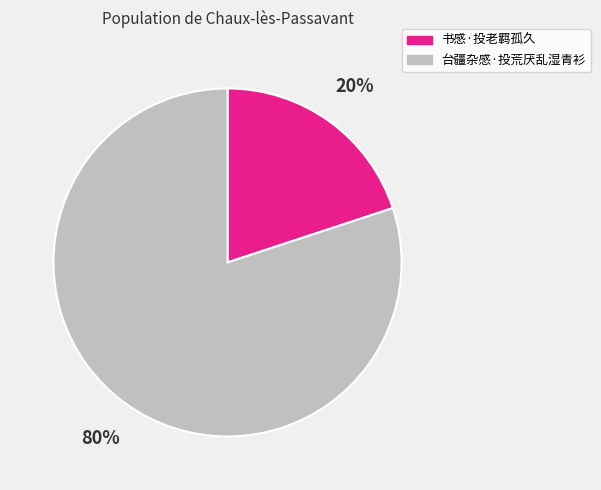

True or false: 书感·投老羁孤久 accounts for 20% of the total.

True